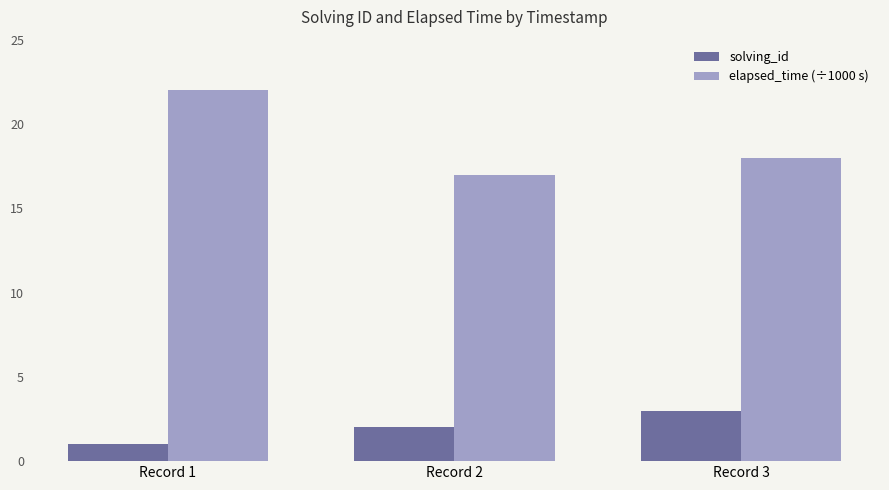

Which category has the lowest value across all series?

Record 1